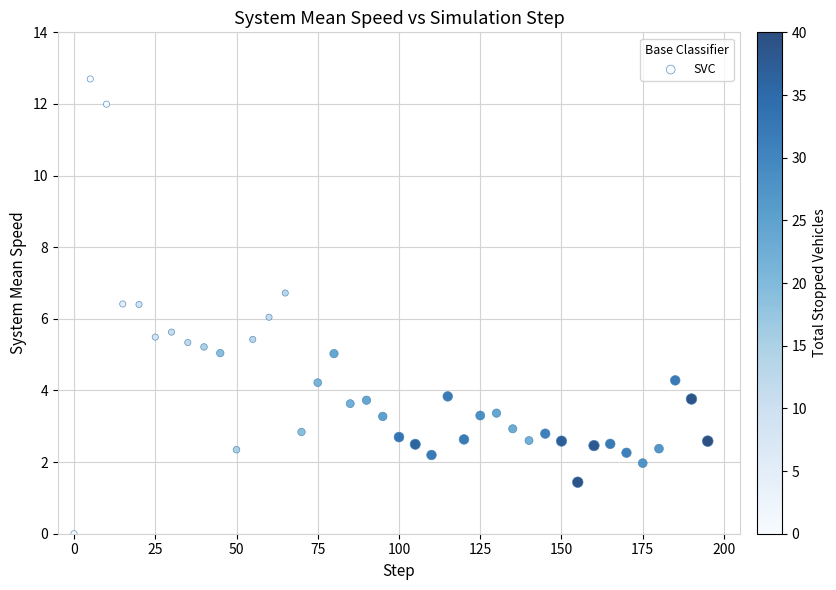

What is the range of X values (max minus min)?

195.0